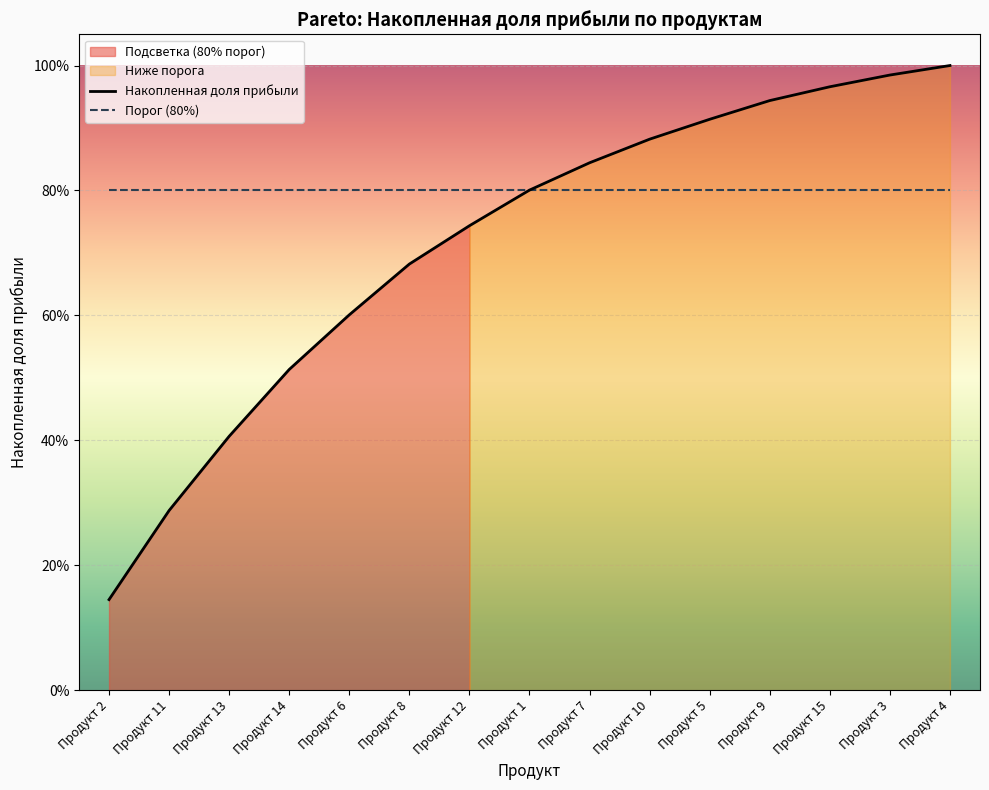

Which label corresponds to the largest value in the chart?

Продукт 4